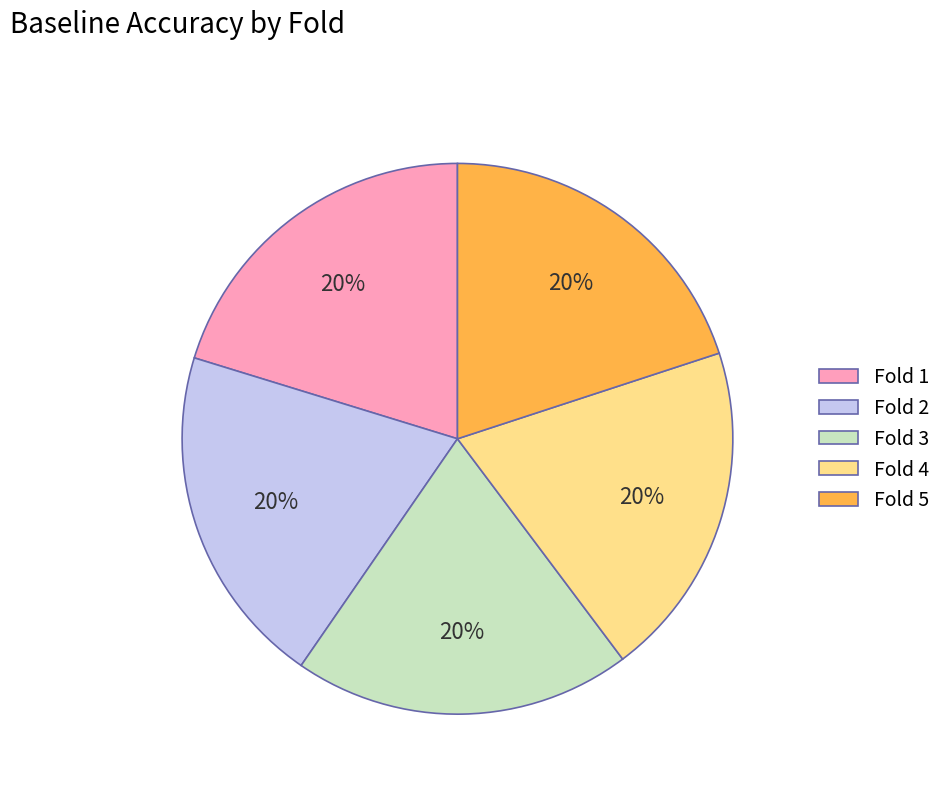

The Fold 2 slice represents 12% of the pie. True or false?

False